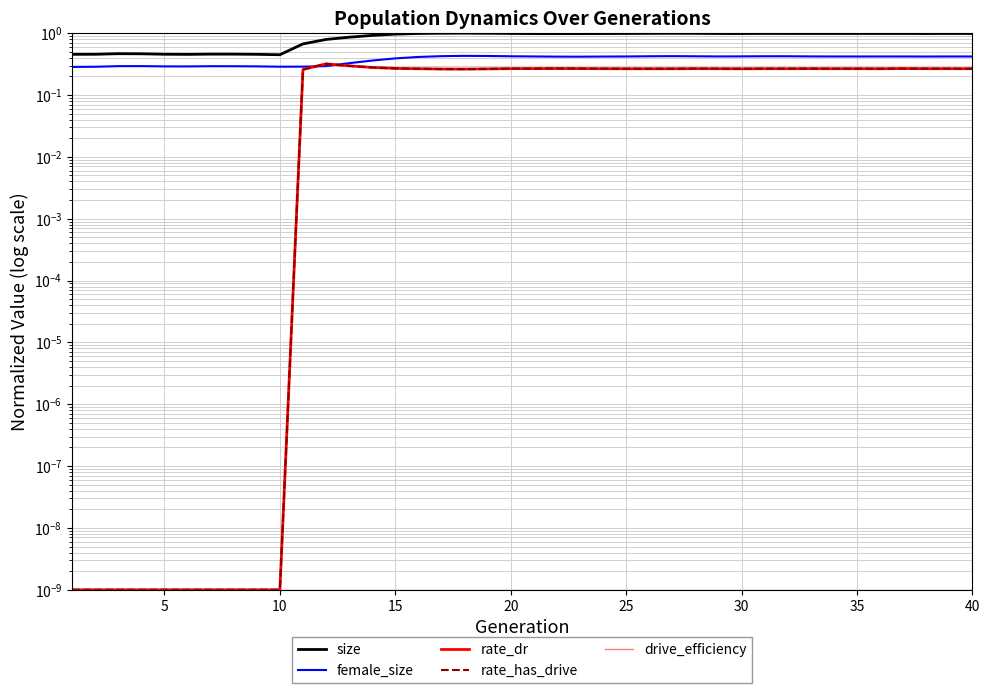

Rank the series at 25 from lowest to highest value.

rate_dr, rate_has_drive, drive_efficiency, female_size, size